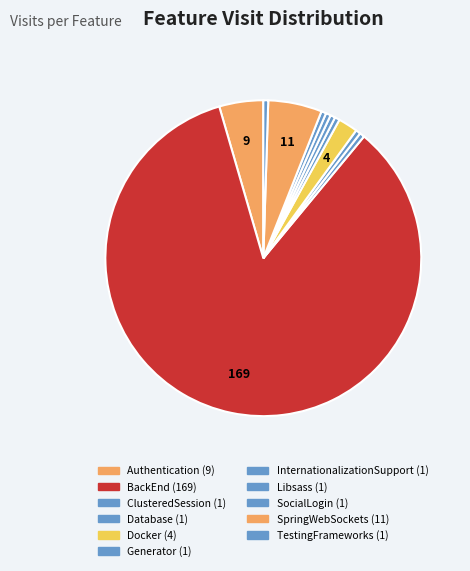

How many slices are in this pie chart?

11